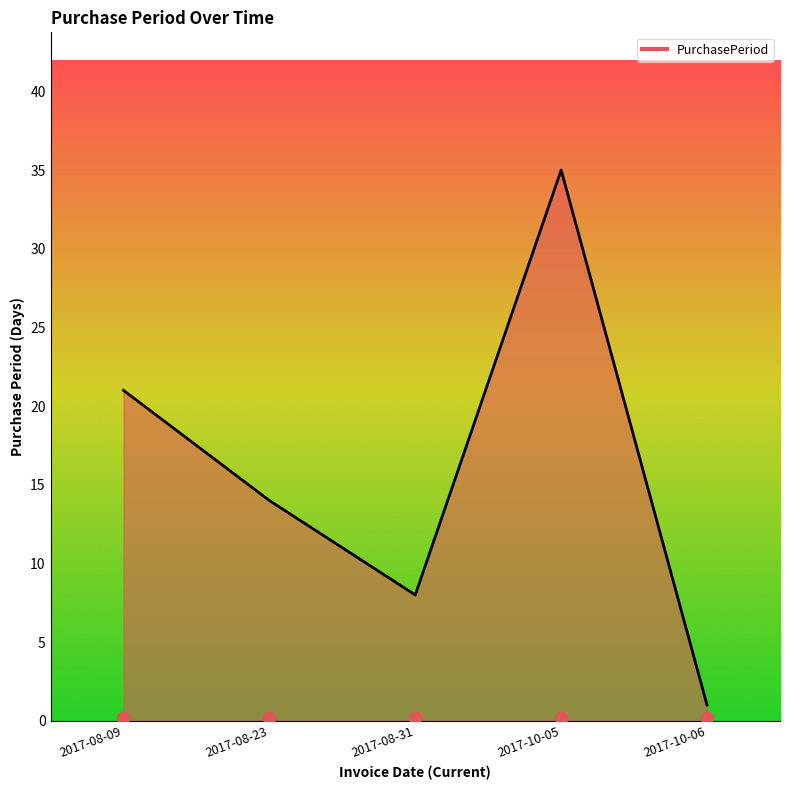

Which has a higher value, 2017-08-23 or 2017-10-06?

2017-08-23